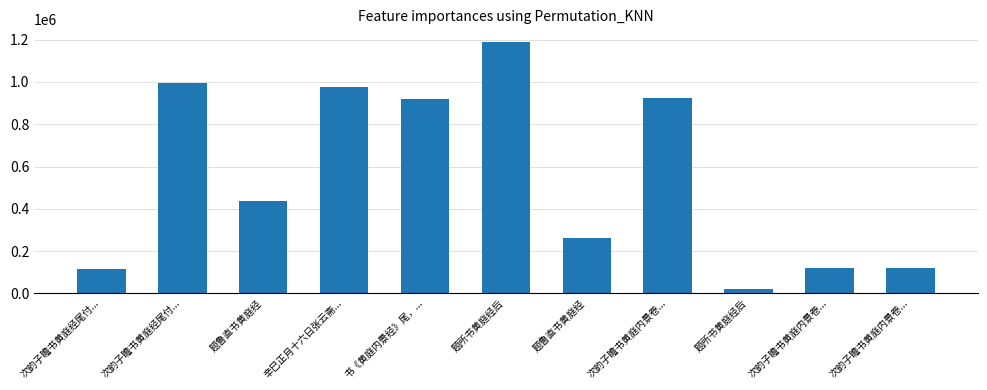

Is it true that the value at 题所书黄庭经后 is 681514?

False